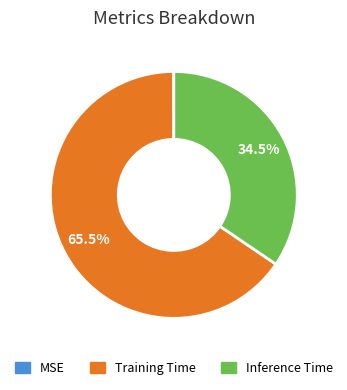

Is there a majority slice in this chart?

Yes